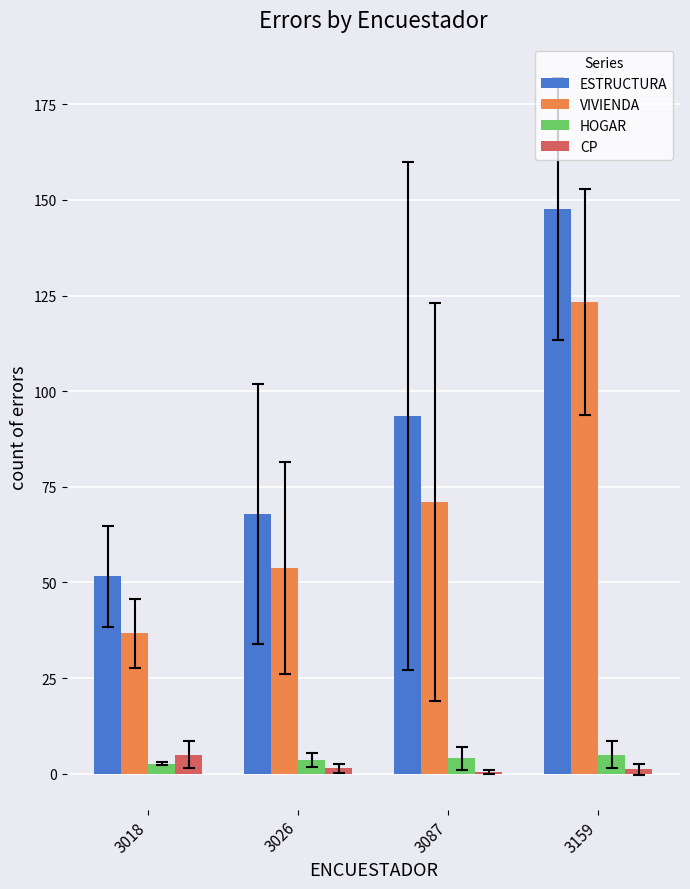

Where is VIVIENDA nearest to the value 80?

3087